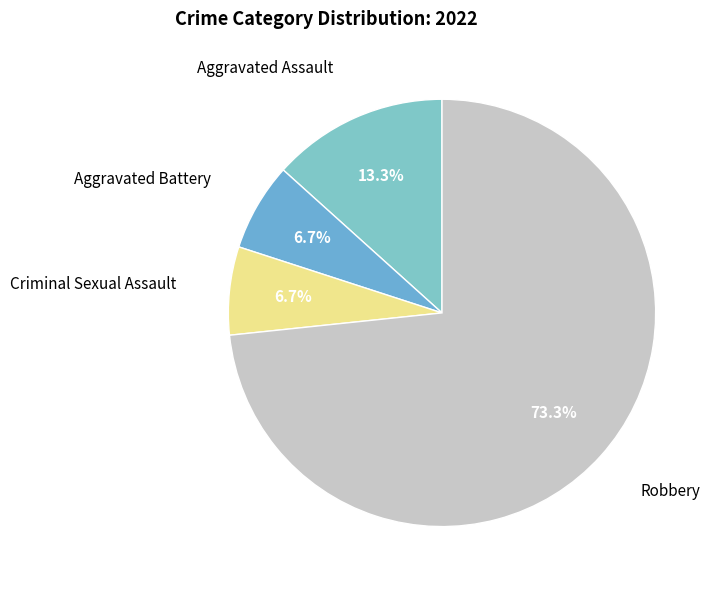

What percentage is the Aggravated Battery slice, to the nearest percent?

7%